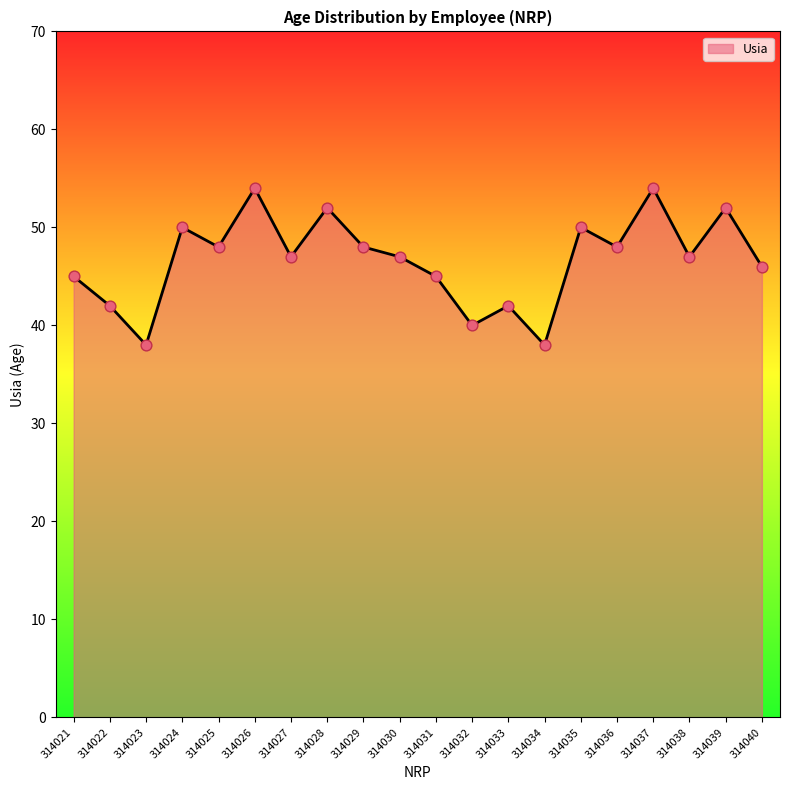

What is the change in value from 314025 to 314028?

+4